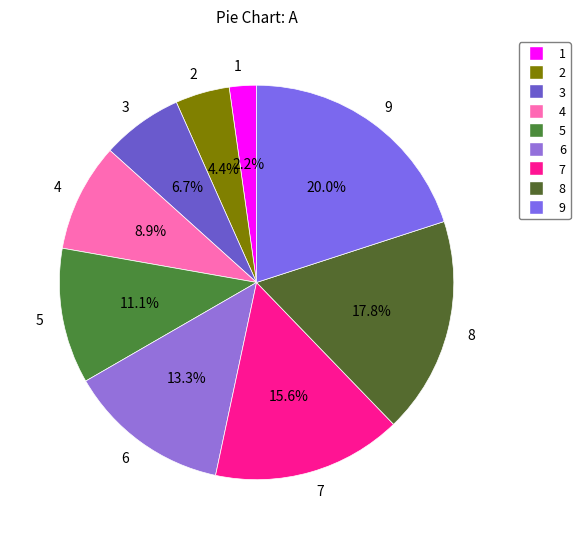

To the nearest percent, what is the average slice percentage?

11%